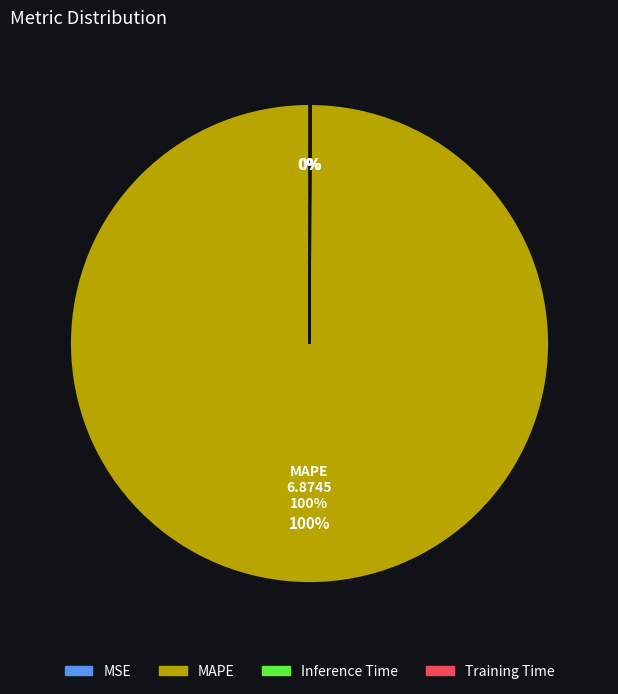

How many slices are in this pie chart?

4